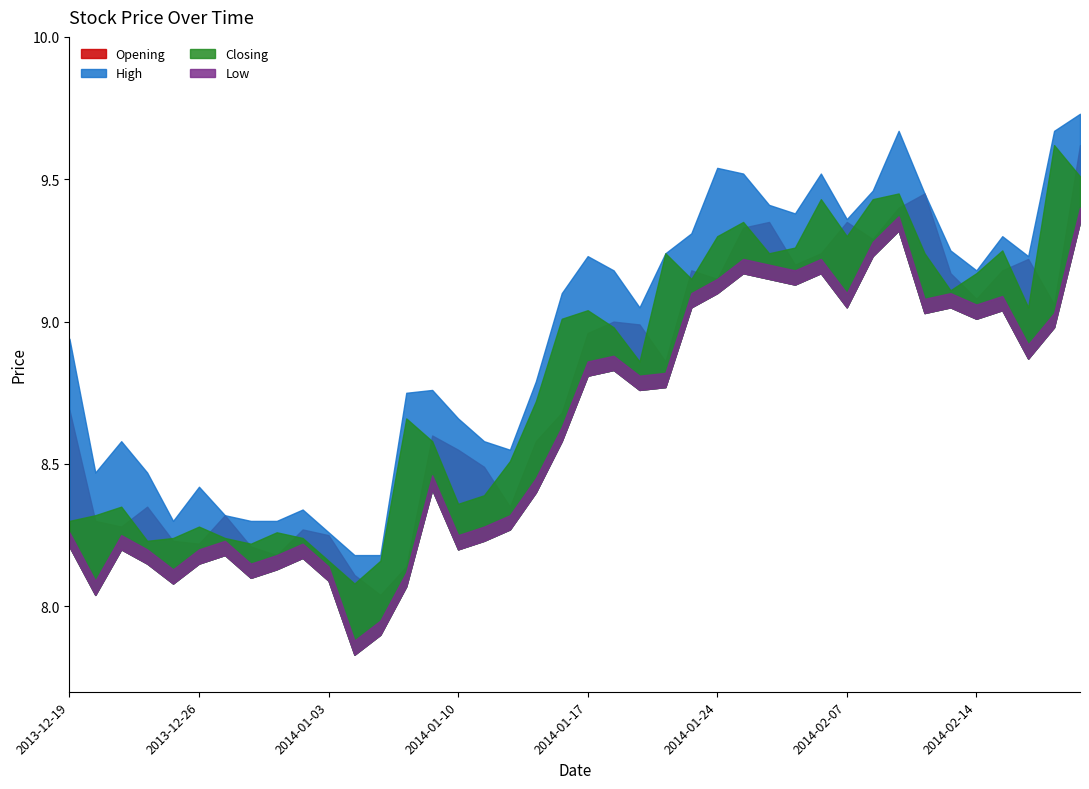

At 2014-01-29, list the series in order from largest to smallest.

High, Closing, Opening, Low